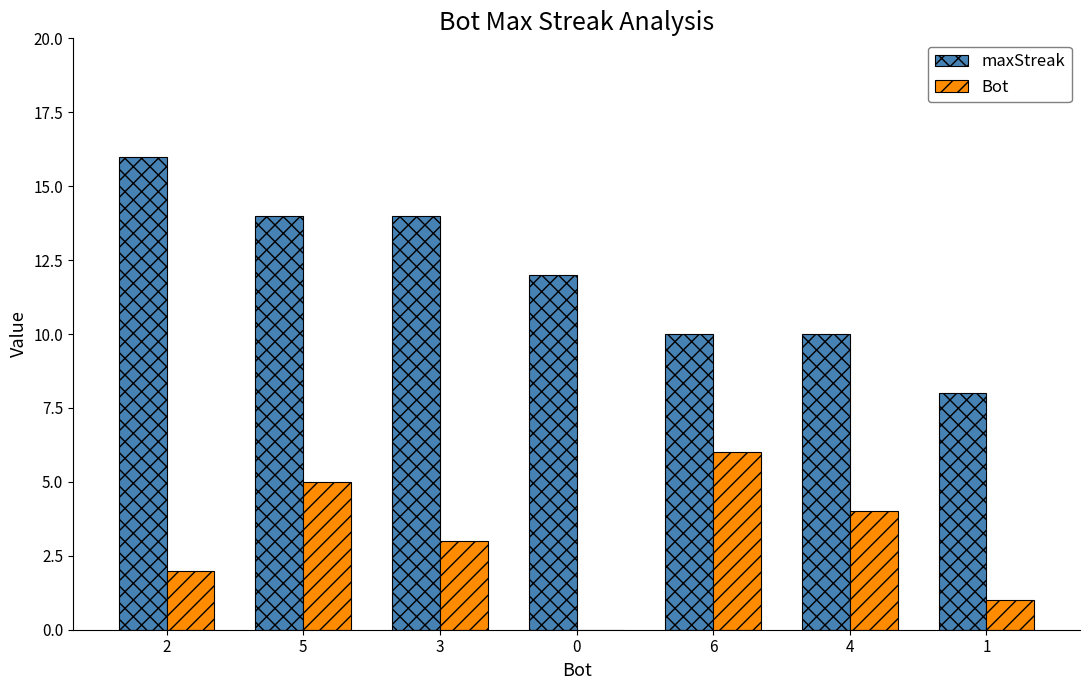

At which label does Bot reach its peak?

6